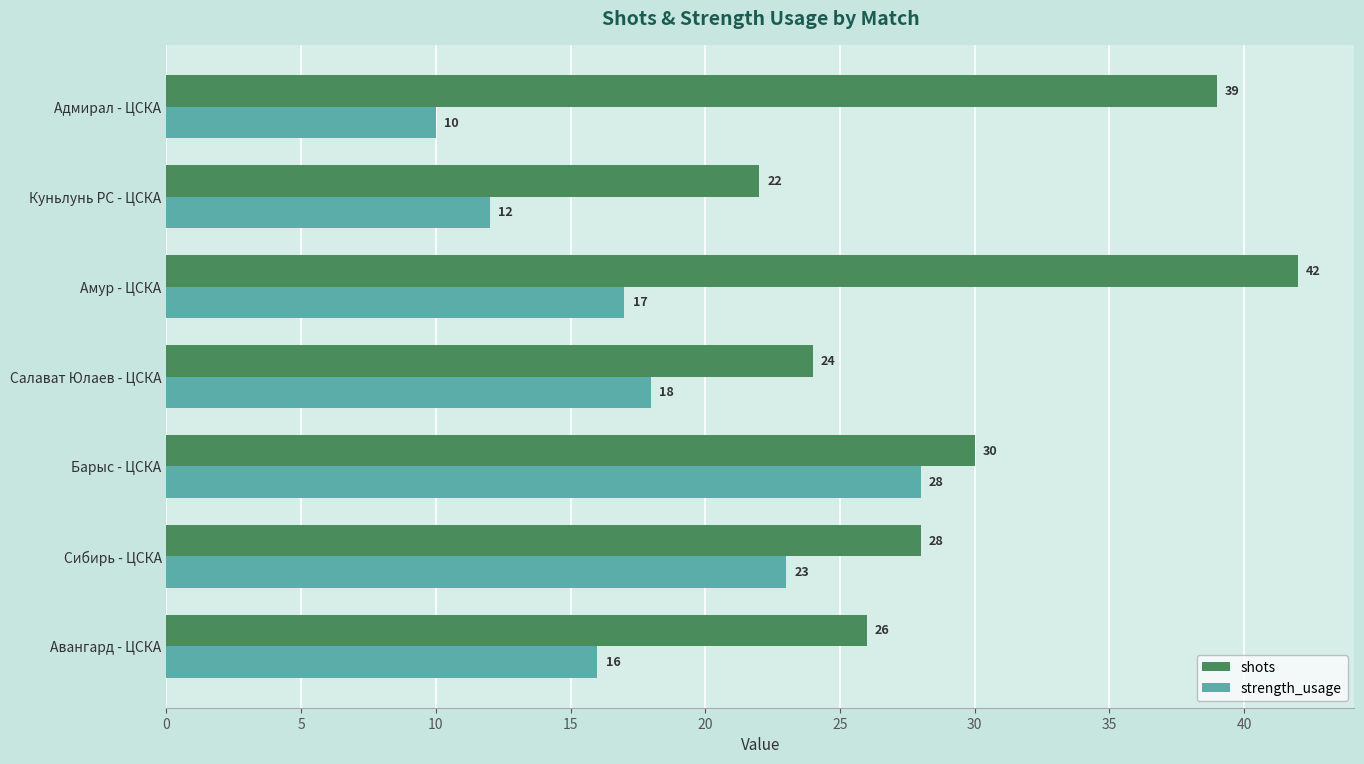

Which series has the largest total across all categories?

shots